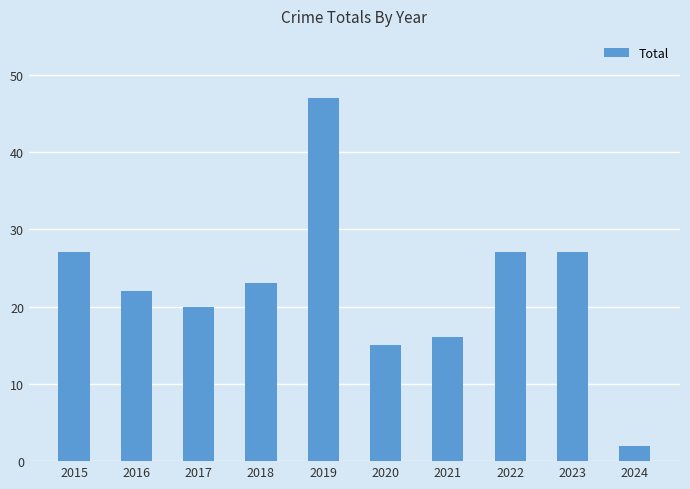

At which label does the data first exceed 23?

2015